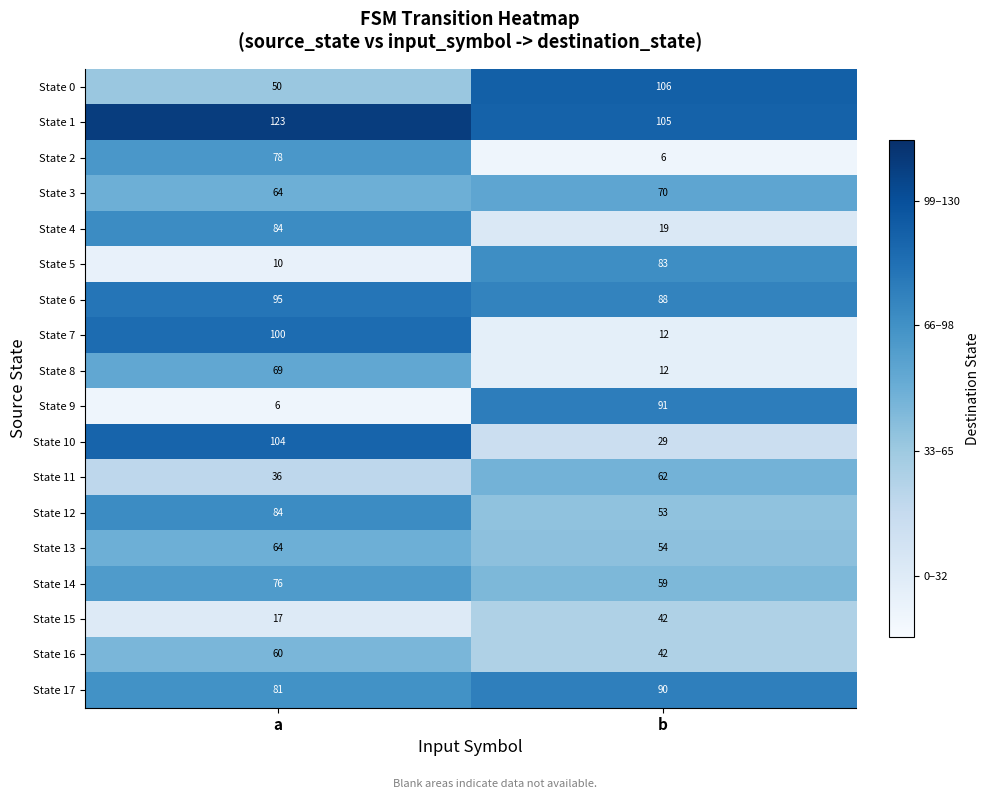

What is the minimum value shown in the chart?

6